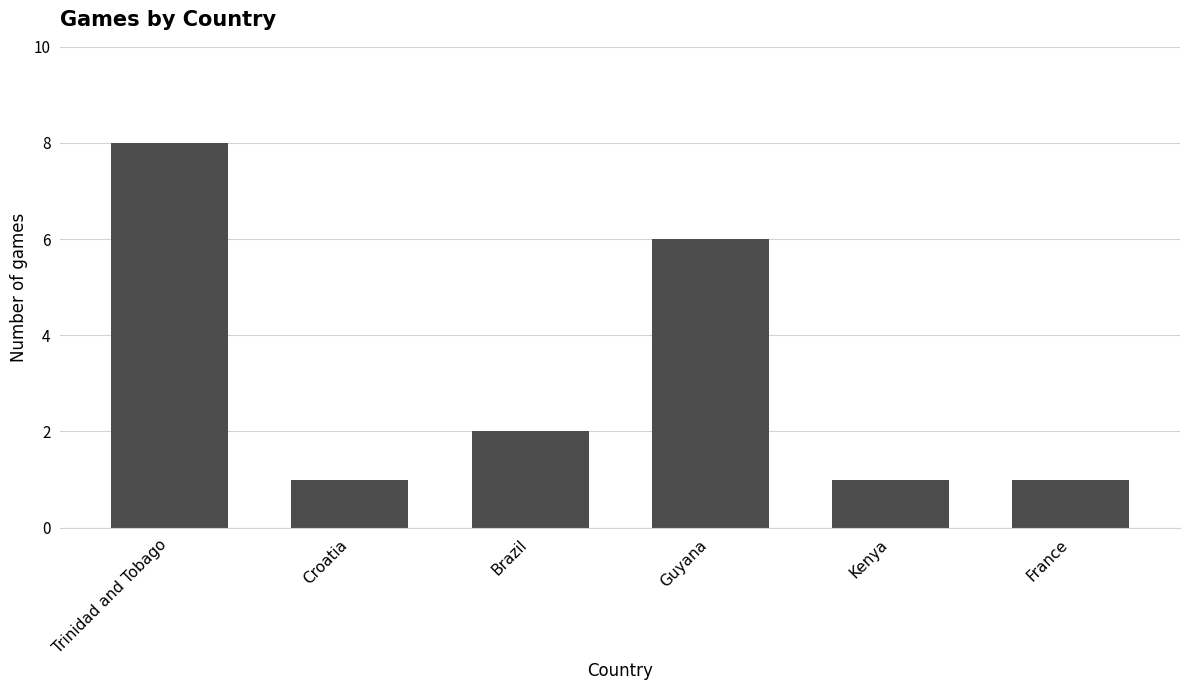

What is the sum of all values?

19